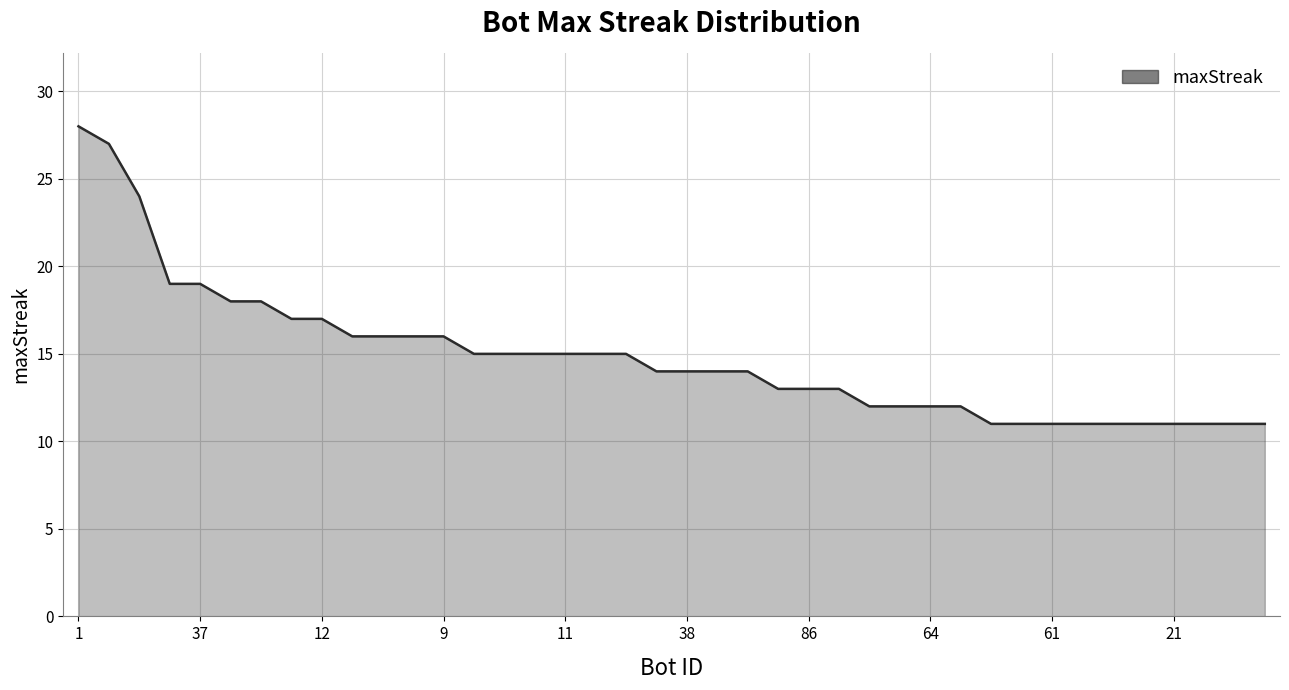

What is the difference between the maximum and minimum values?

17